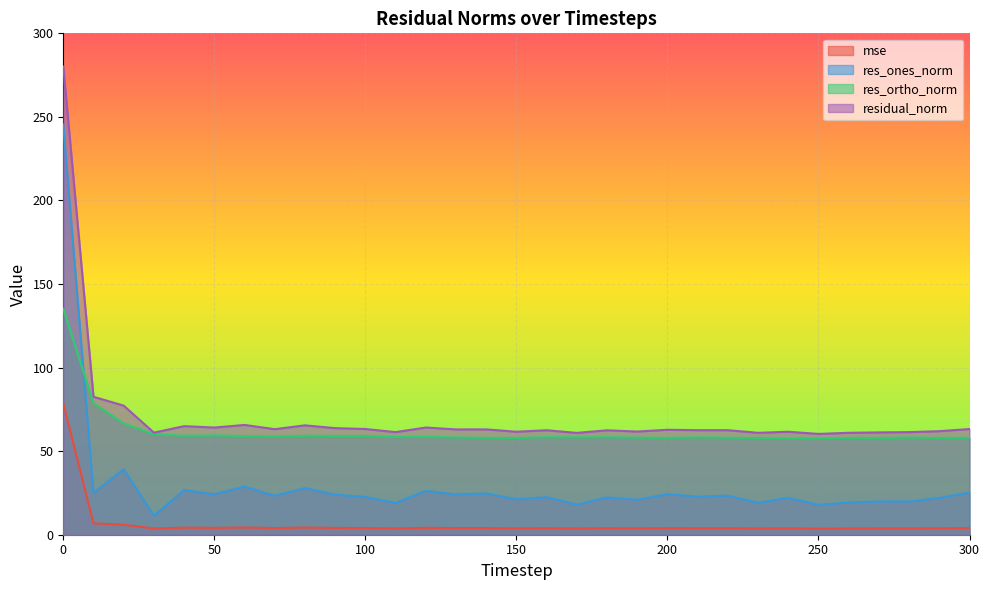

Where is the first local minimum for mse?

30